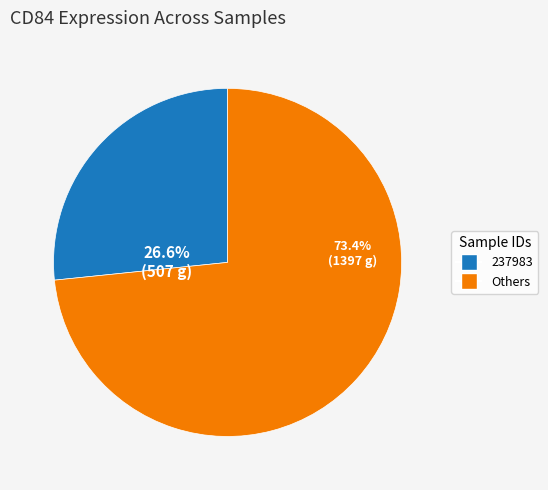

What portion of the pie excludes Others?

26.6%